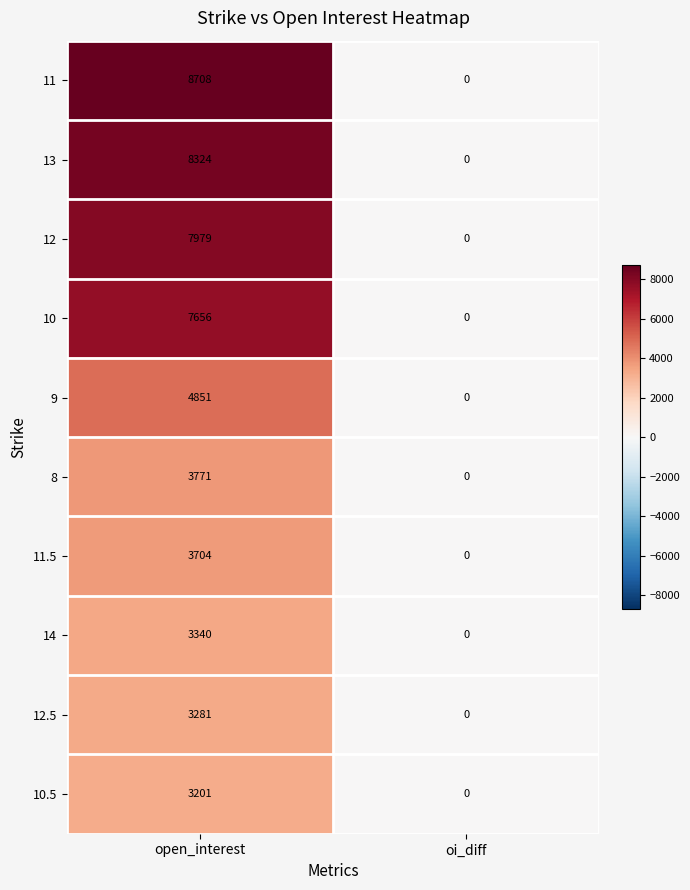

Rank the series at open_interest from lowest to highest value.

10.5, 12.5, 14, 11.5, 8, 9, 10, 12, 13, 11